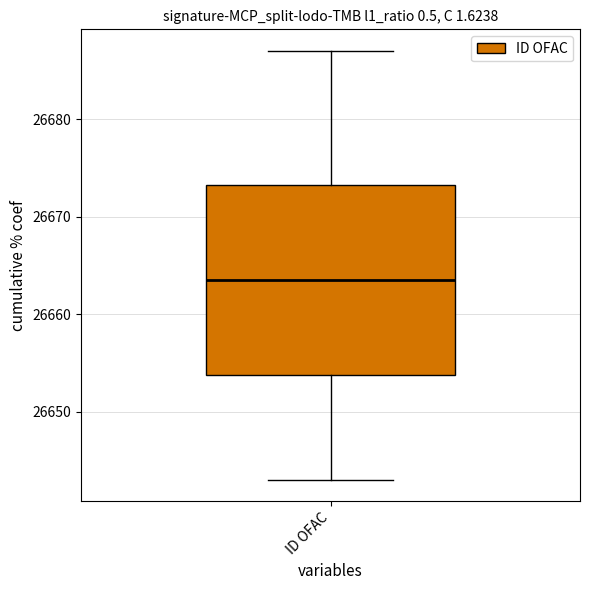

Read this box plot against the y-axis: the position of the median line, the range covered by the box, and the ends of both whiskers. The values are not printed on the chart, so give them approximately, as read against the axis.

median 26664, box 26654 to 26673, whiskers 26643 to 26687